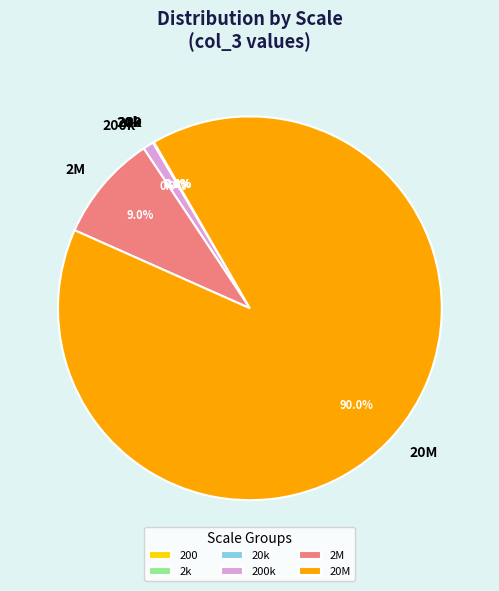

What is the largest slice in the pie chart?

20M